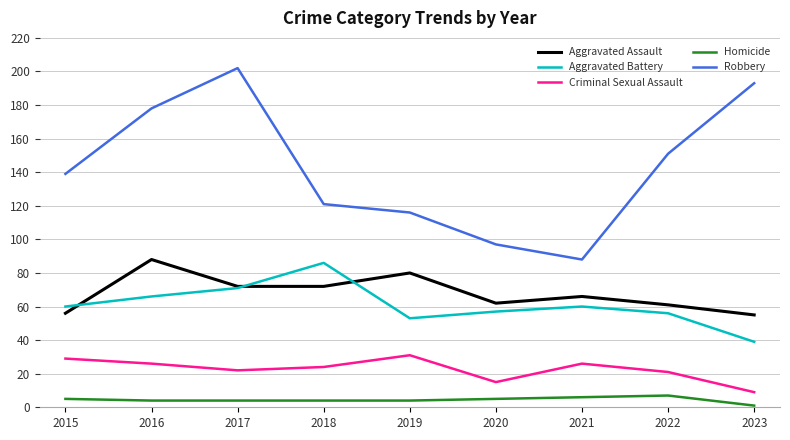

Where is the first local maximum for Aggravated Battery?

2018